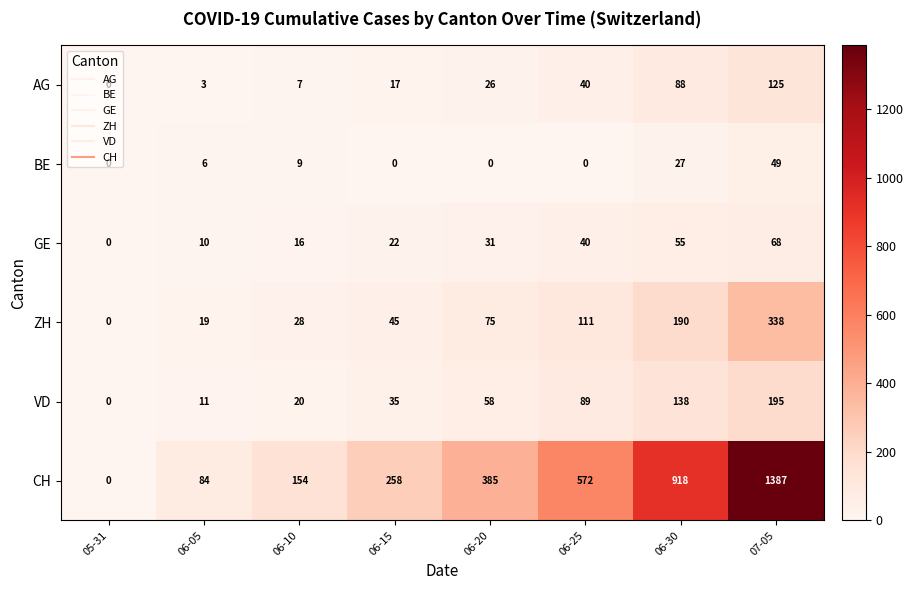

At which category does the chart reach its peak across all series?

07-05